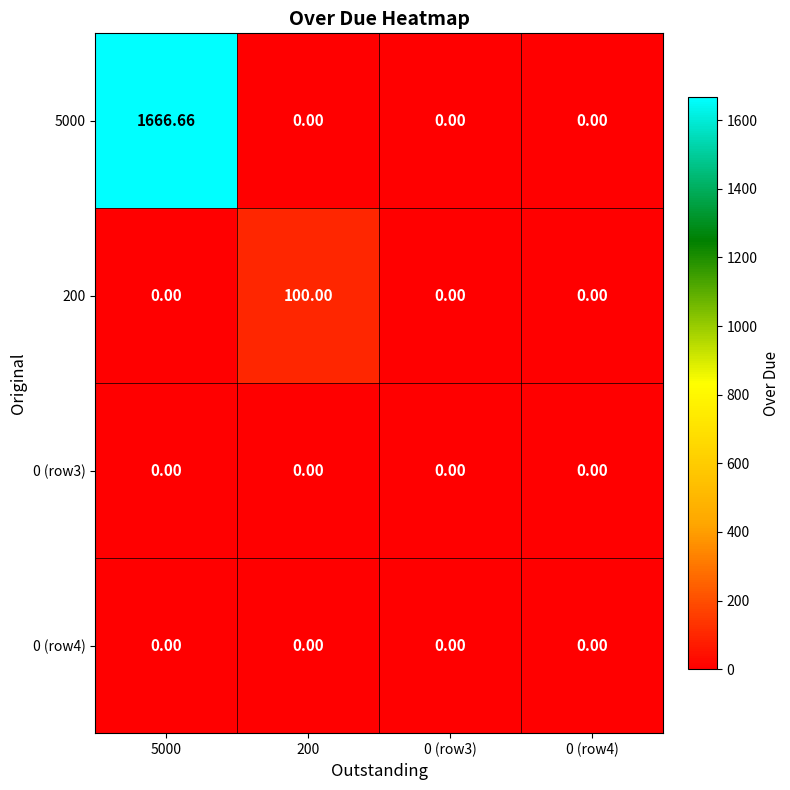

How many categories are shown in the chart?

4